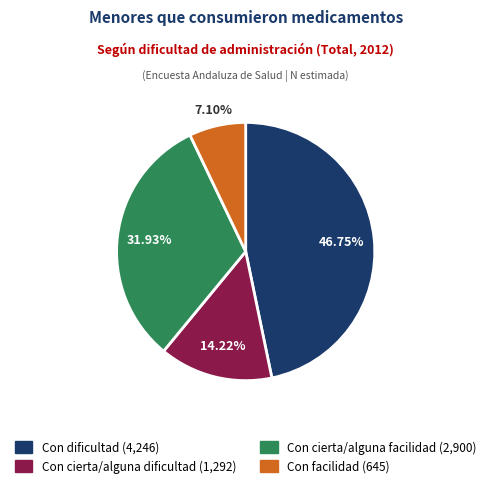

To the nearest percent, what percentage of the pie is Con dificultad?

47%